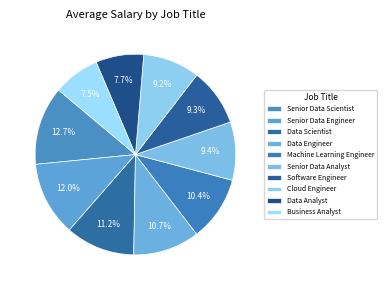

Rank the categories by value from highest to lowest.

Senior Data Scientist, Senior Data Engineer, Data Scientist, Data Engineer, Machine Learning Engineer, Senior Data Analyst, Software Engineer, Cloud Engineer, Data Analyst, Business Analyst